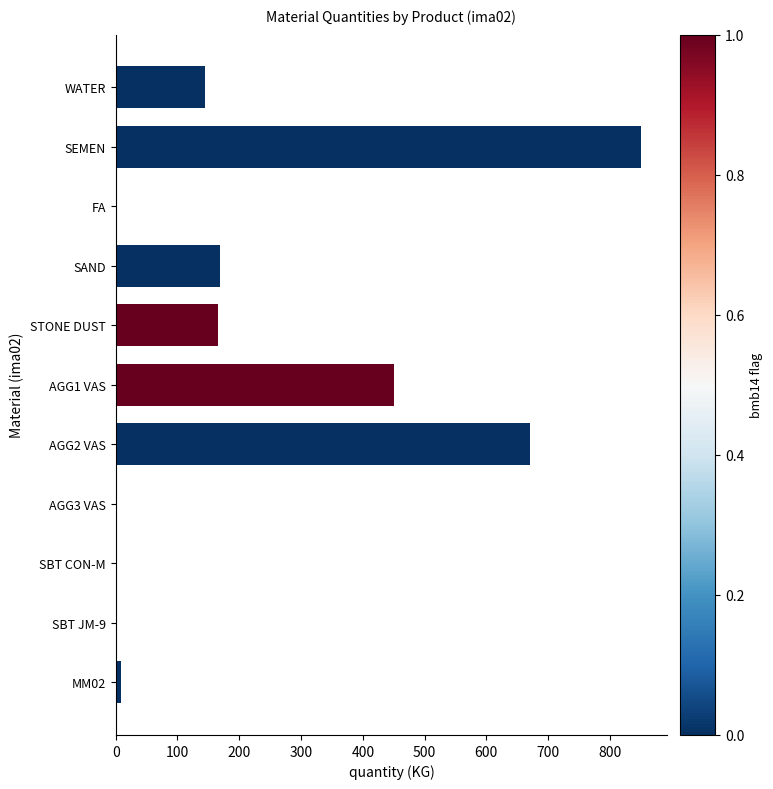

What is the greatest value displayed?

850